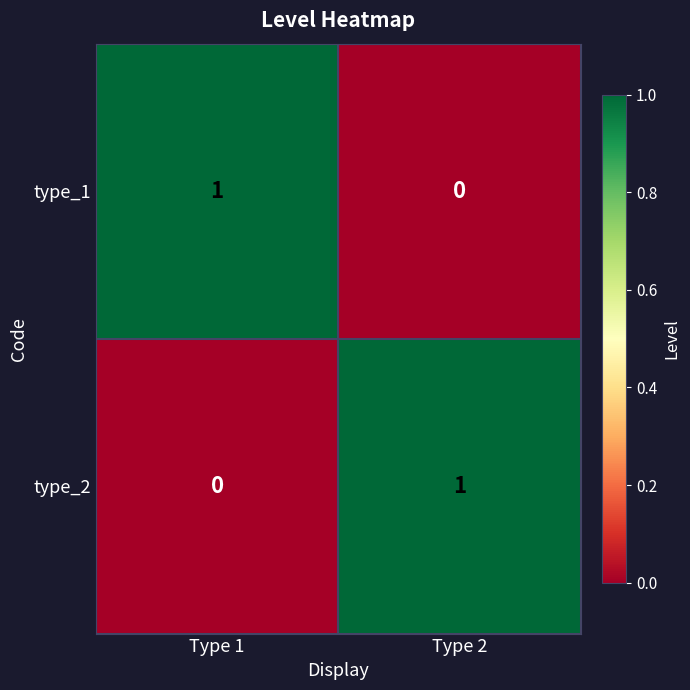

Reading left to right, what are all the values shown in this chart?

type_1: Type 1=1	Type 2=0
type_2: Type 1=0	Type 2=1